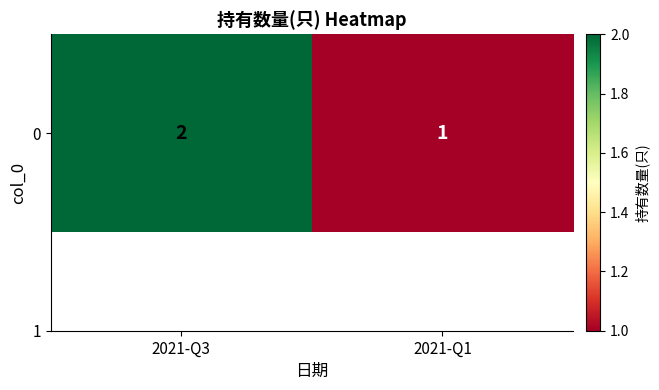

Rank the categories by value from highest to lowest.

2021-Q3, 2021-Q1